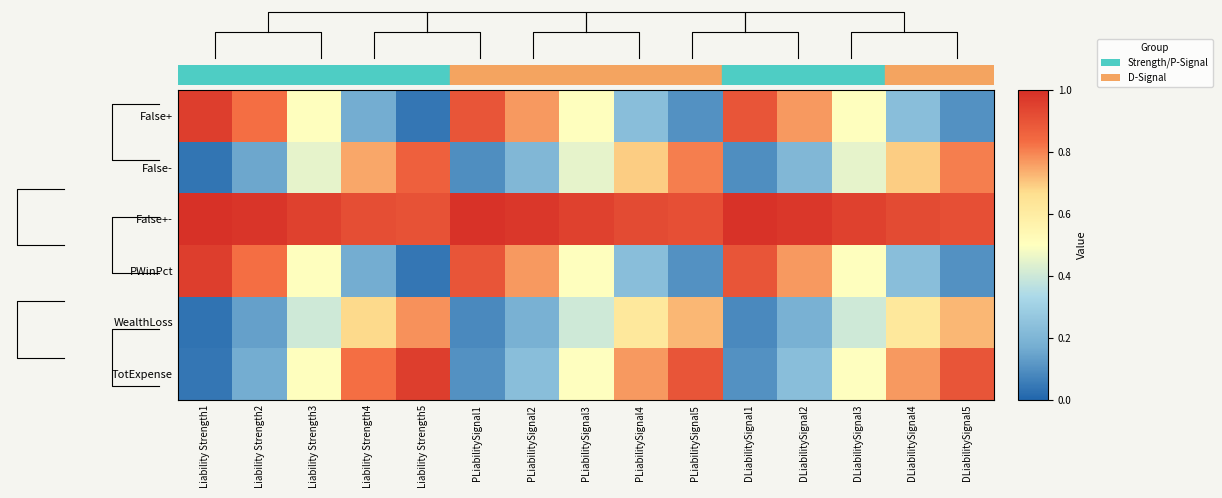

What is the sum of the False+ values at Liability Strength4 and PLiabilitySignal5?

0.3